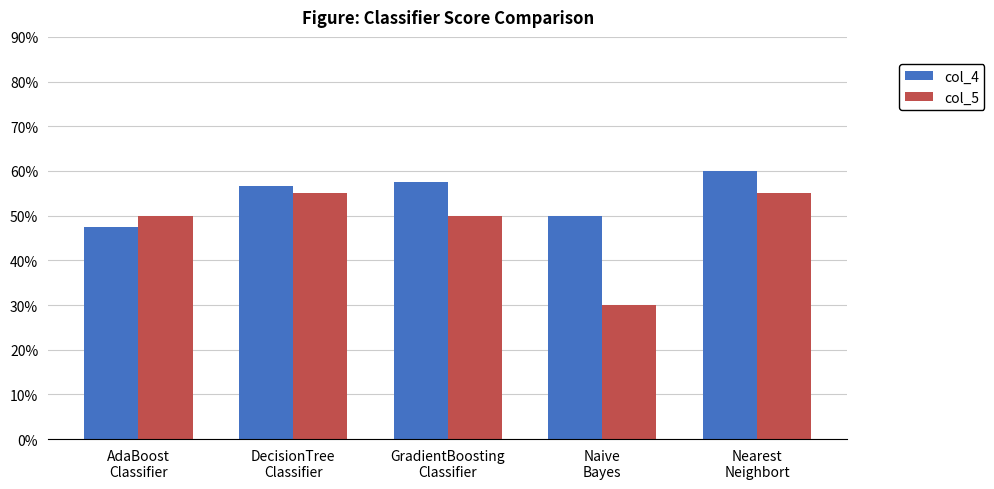

Is the value of col_5 at Nearest
Neighbort greater than the value of col_4 at AdaBoost
Classifier?

Yes